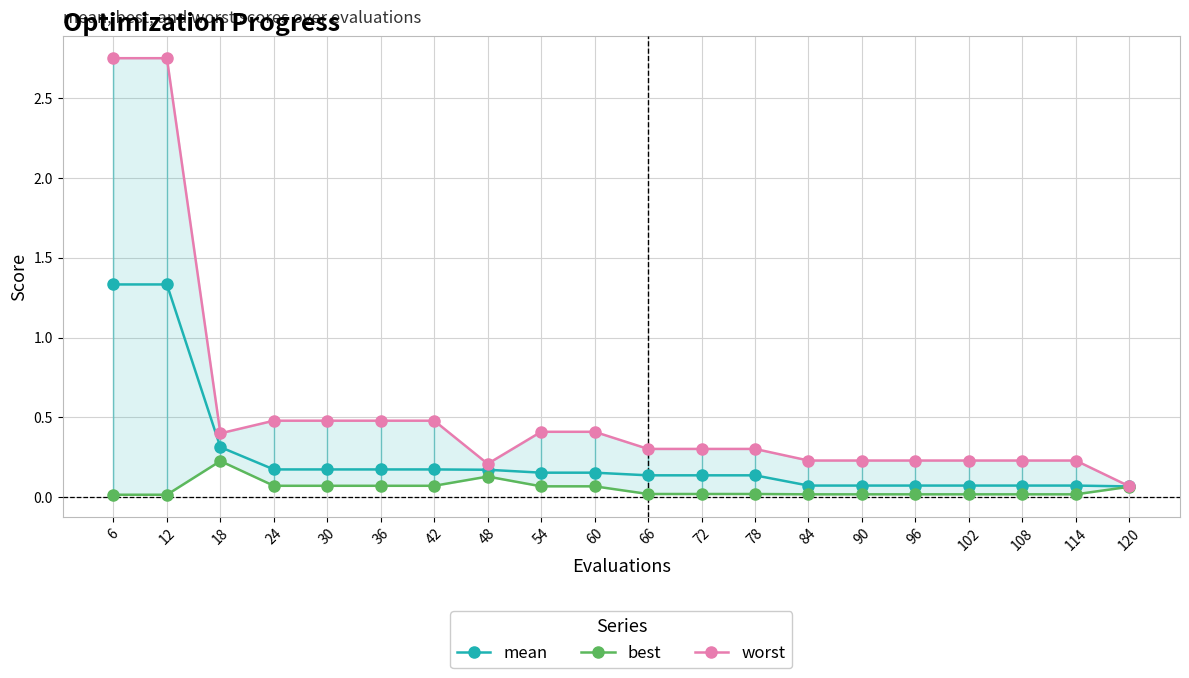

True or false: mean has a value of 0.0 at 96.

False